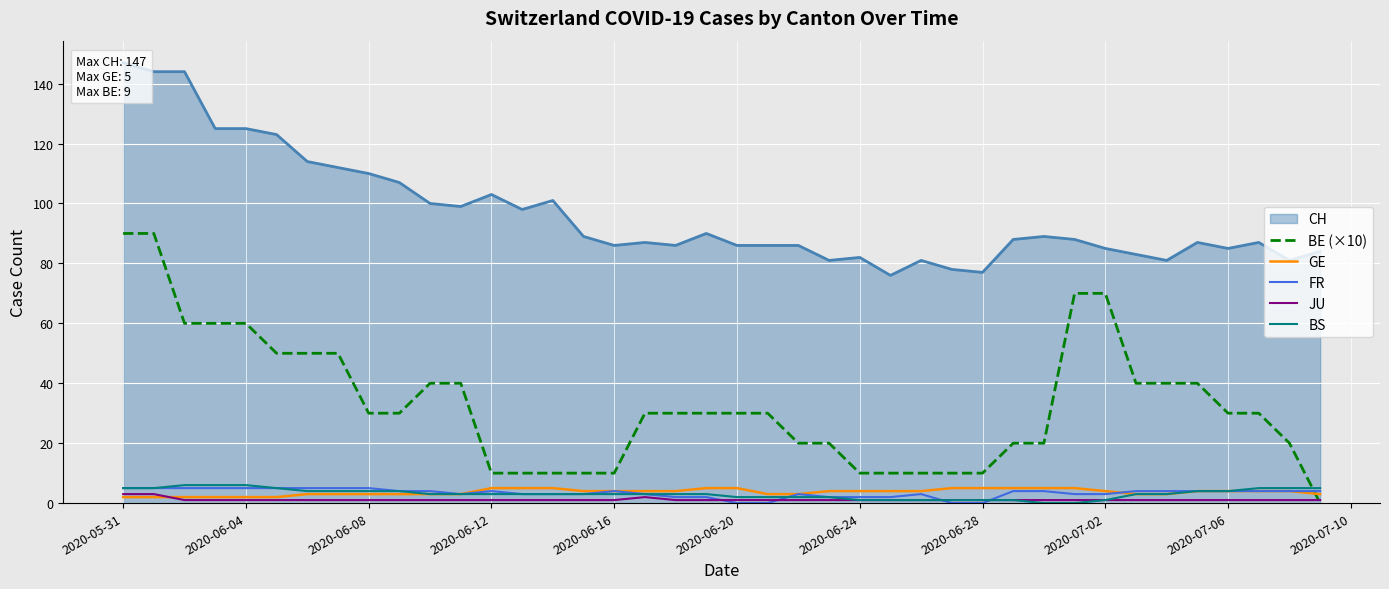

What value does the GE series have at 2020-06-04?

2